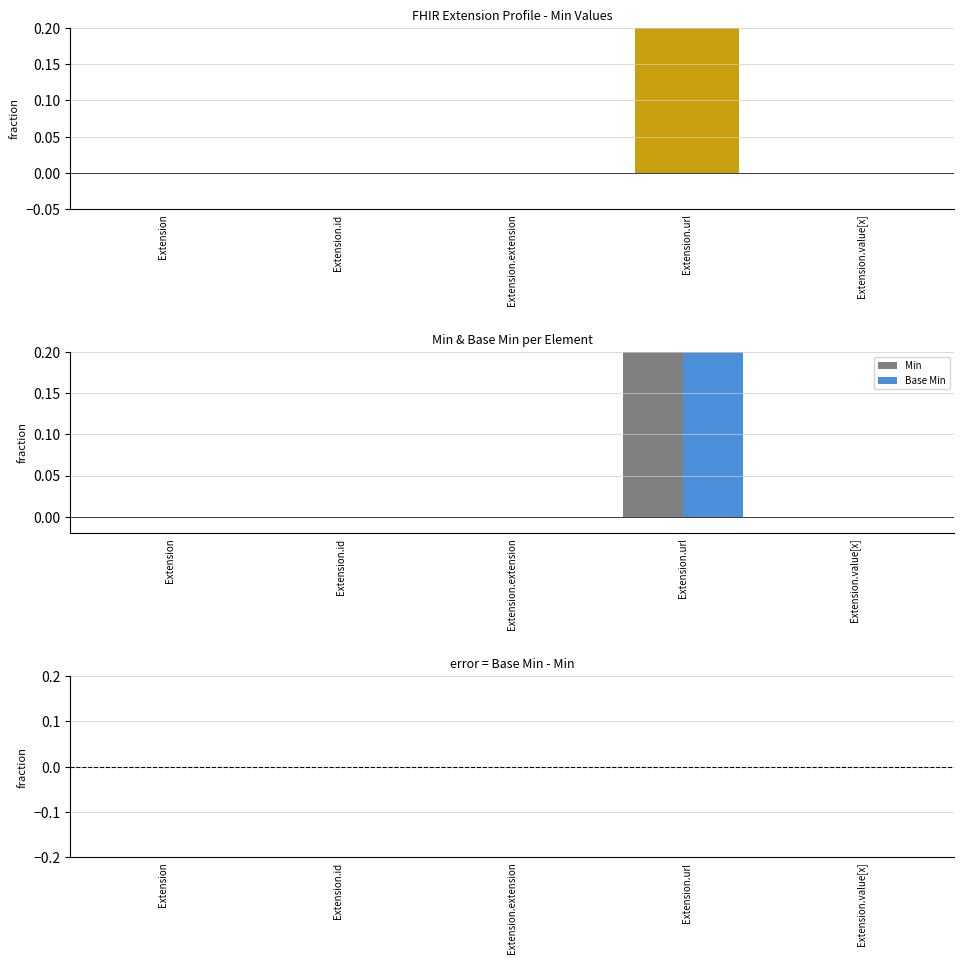

Does the chart contain any negative values?

No